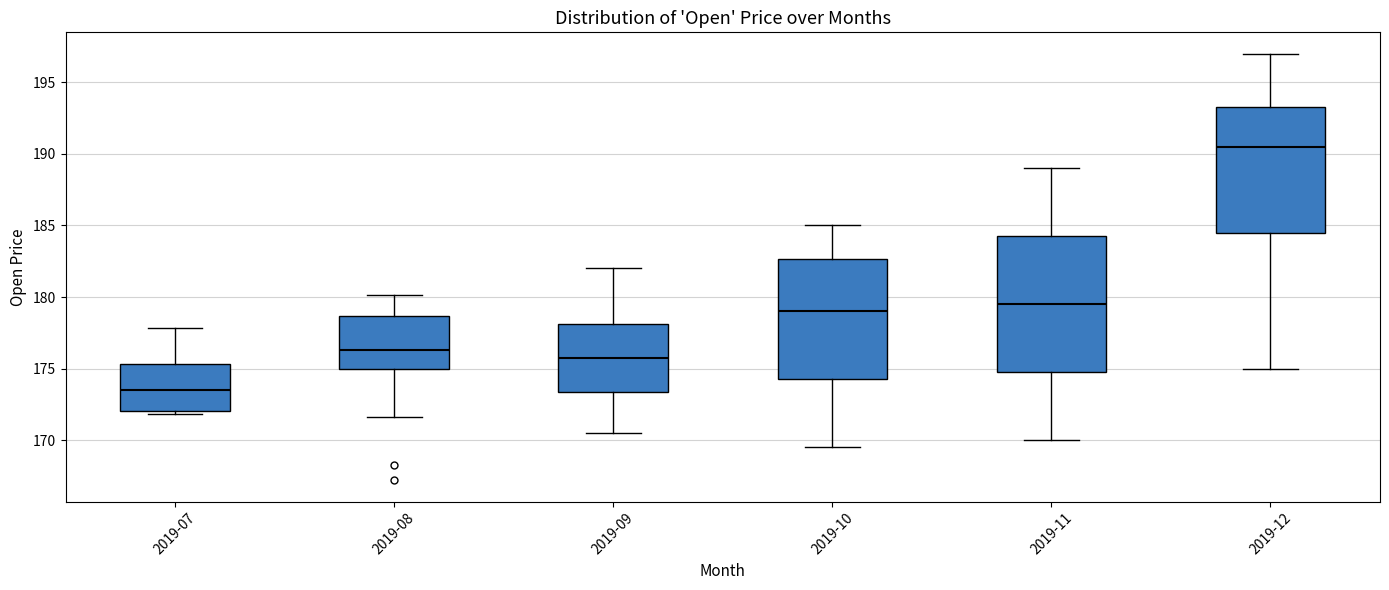

Where does the median line of the box for 2019-09 sit on the y-axis? The values are not printed on the chart, so give them approximately, as read against the axis.

176.0